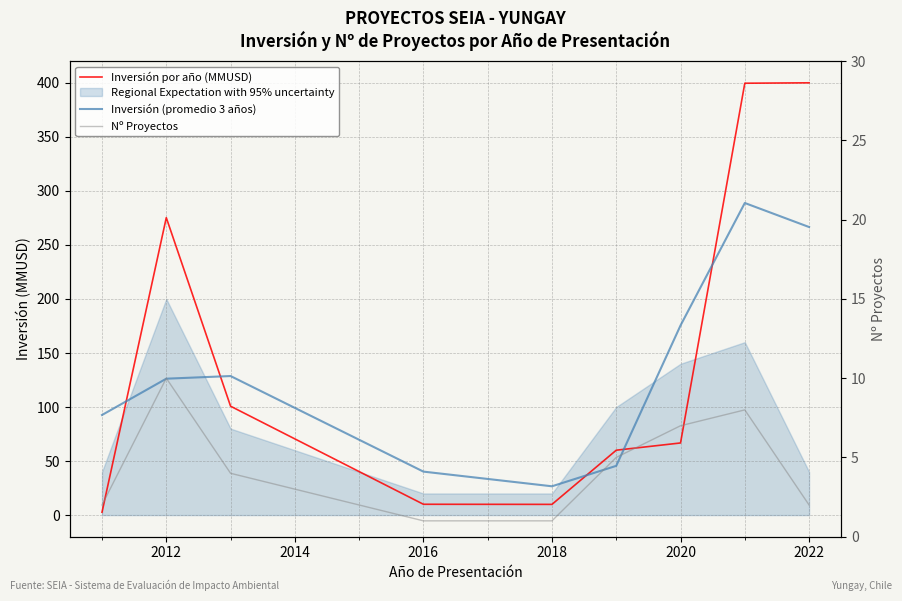

What is the label of the 5th point from the left?

2018